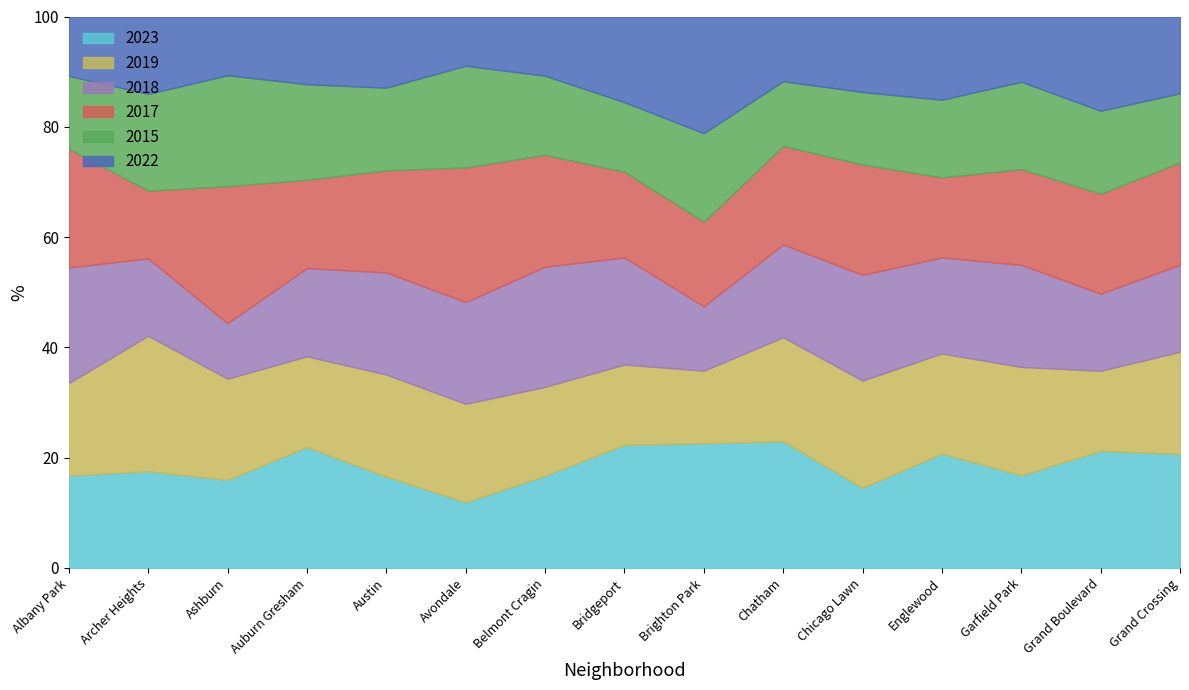

The 2023 series shows 33.0 at Brighton Park. True or false?

False